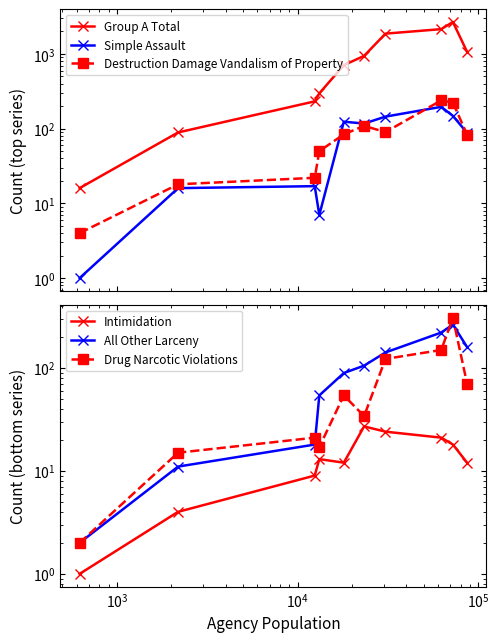

What is the maximum value for Group A Total?

2679